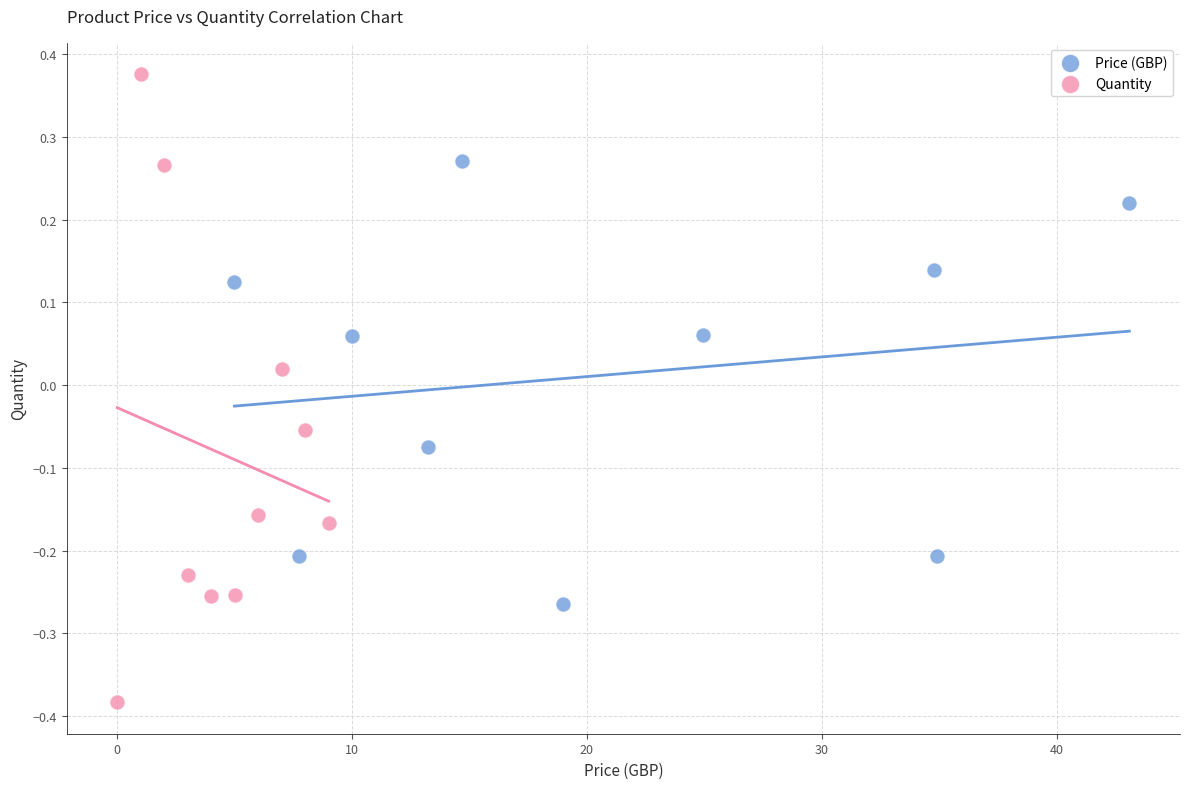

What are all the series names shown in the legend?

Price (GBP), Quantity